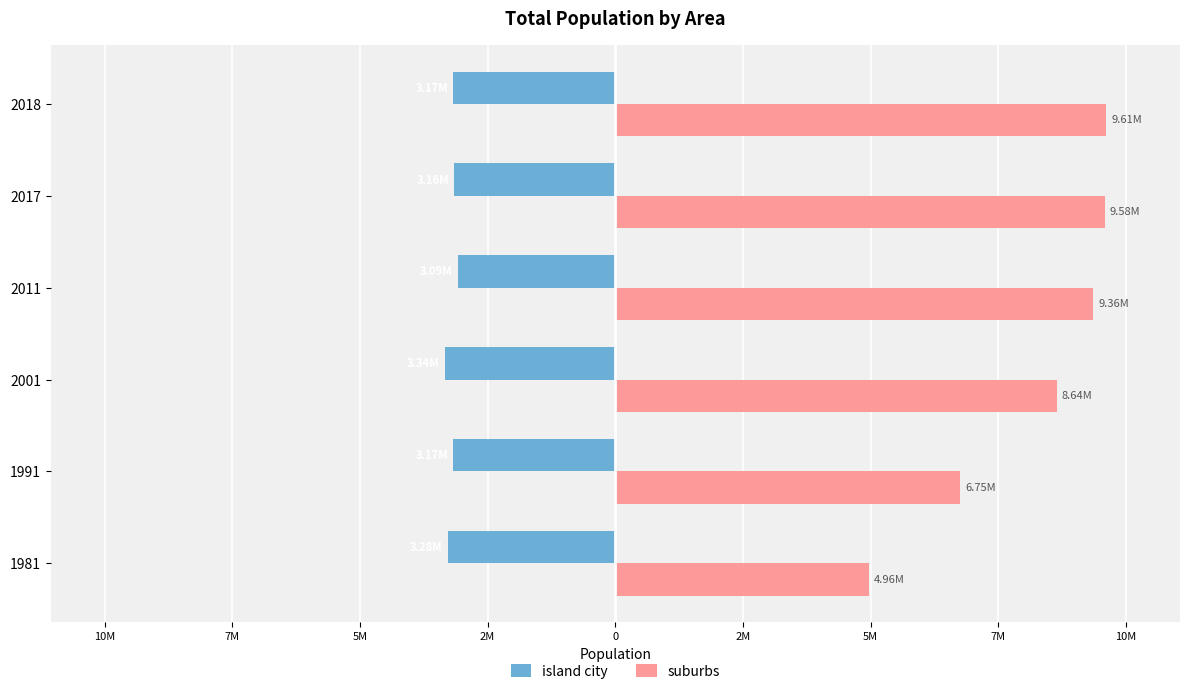

What is the value of the suburbs bar at the 2nd from the left?

6750000